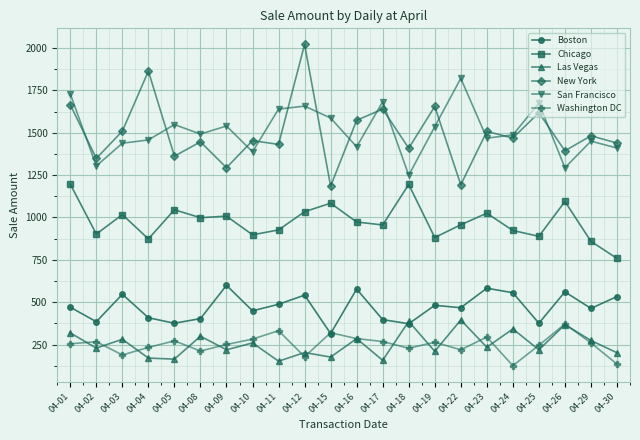

What is the difference between the maximum and minimum values in the Chicago series?

437.9